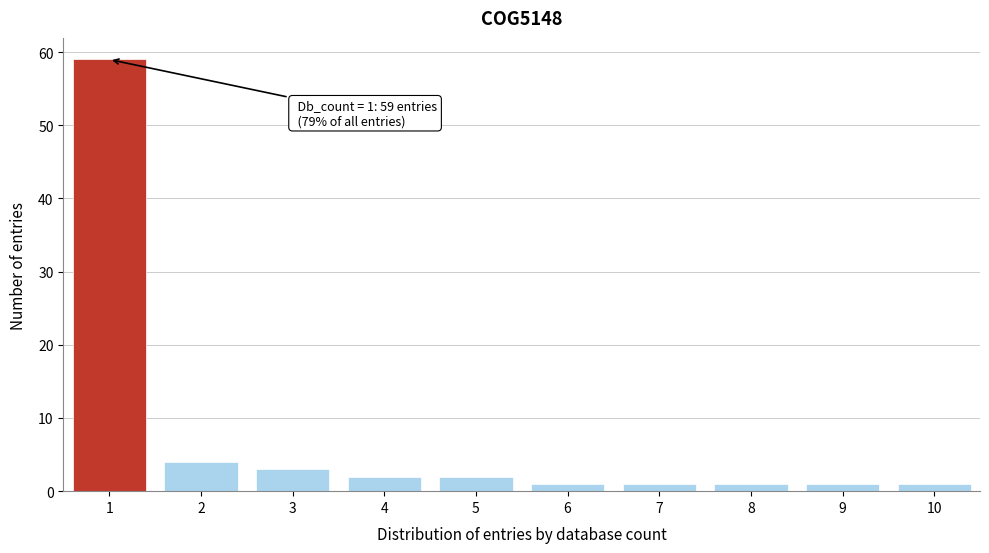

Reading left to right, list all the values displayed in this chart.

1=59	2=4	3=3	4=2	5=2	6=1	7=1	8=1	9=1	10=1